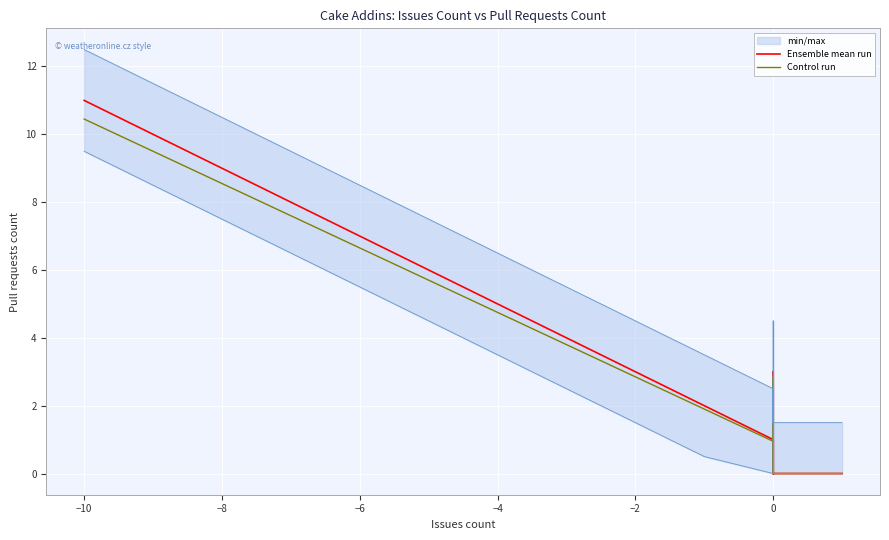

How many data points does each series have?

40